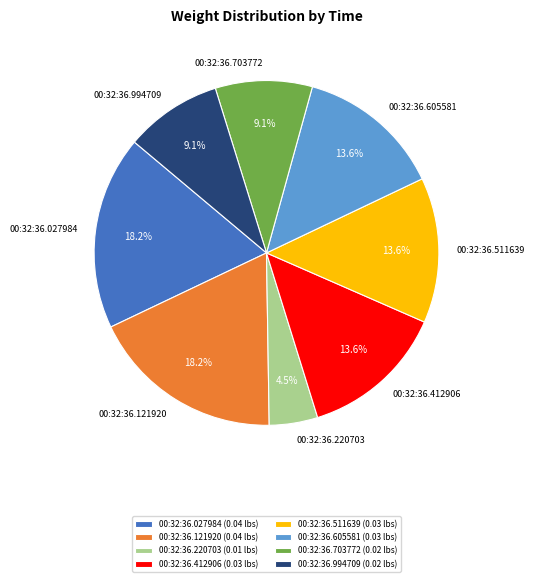

Does any single category account for the majority?

No